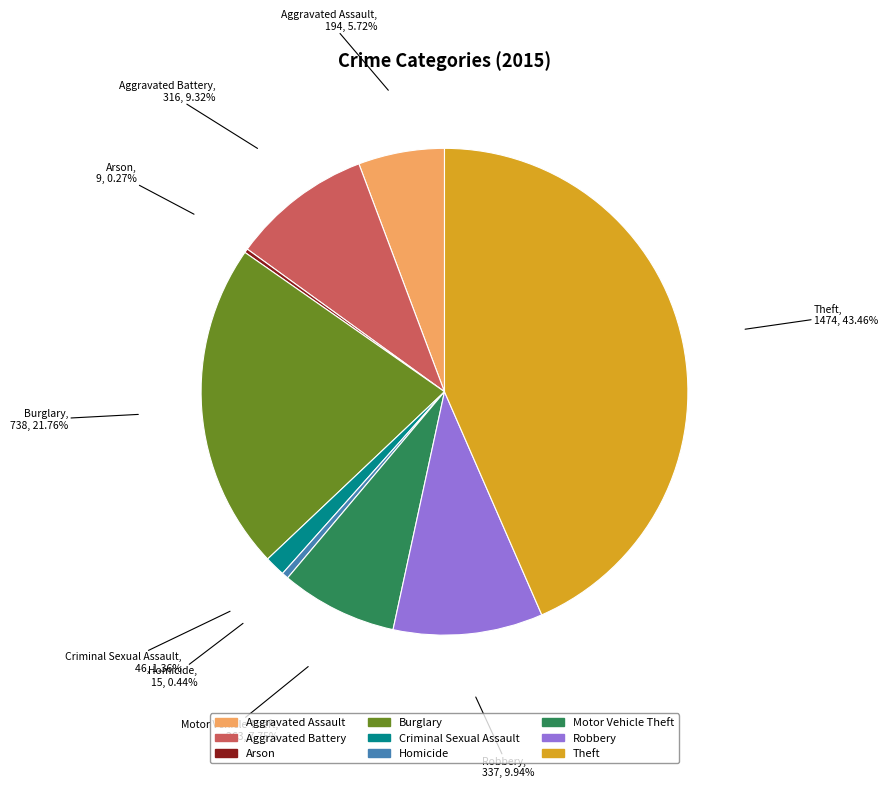

To the nearest percent, what is the difference between the largest and smallest slice percentages?

43%